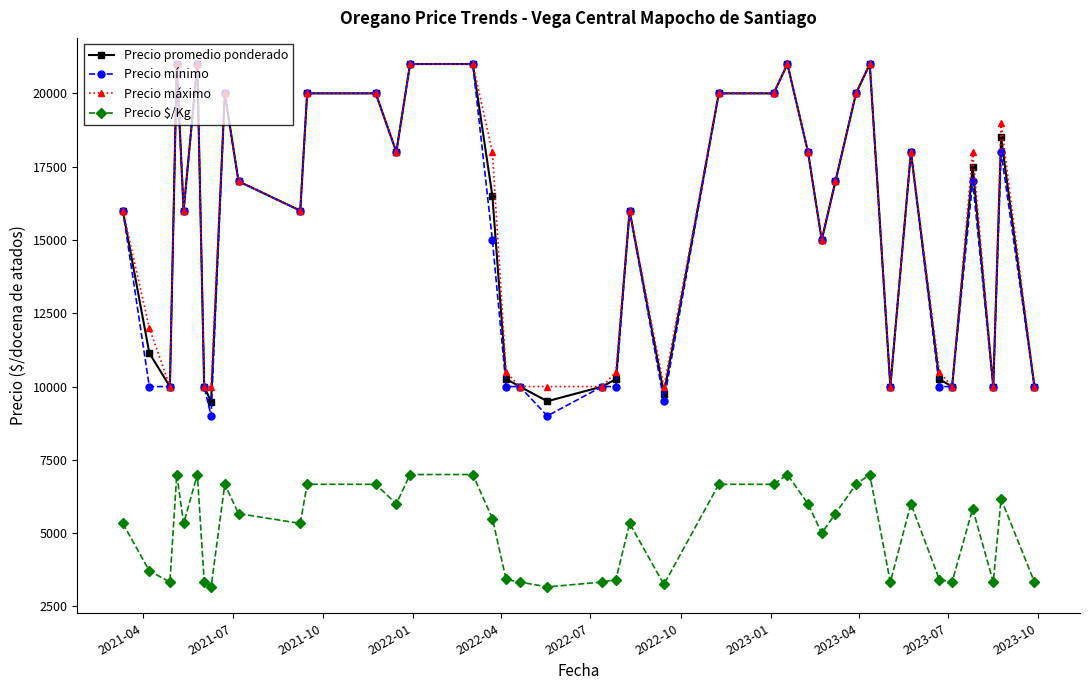

True or false: Precio mínimo and Precio $/Kg intersect in this chart.

False